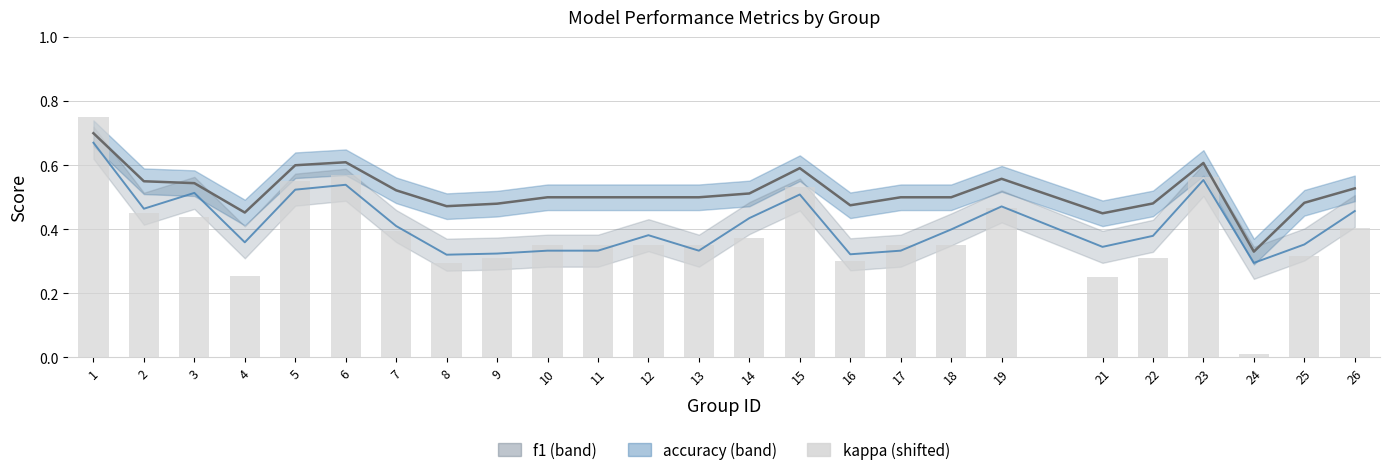

Which category has the lowest value across all series?

24